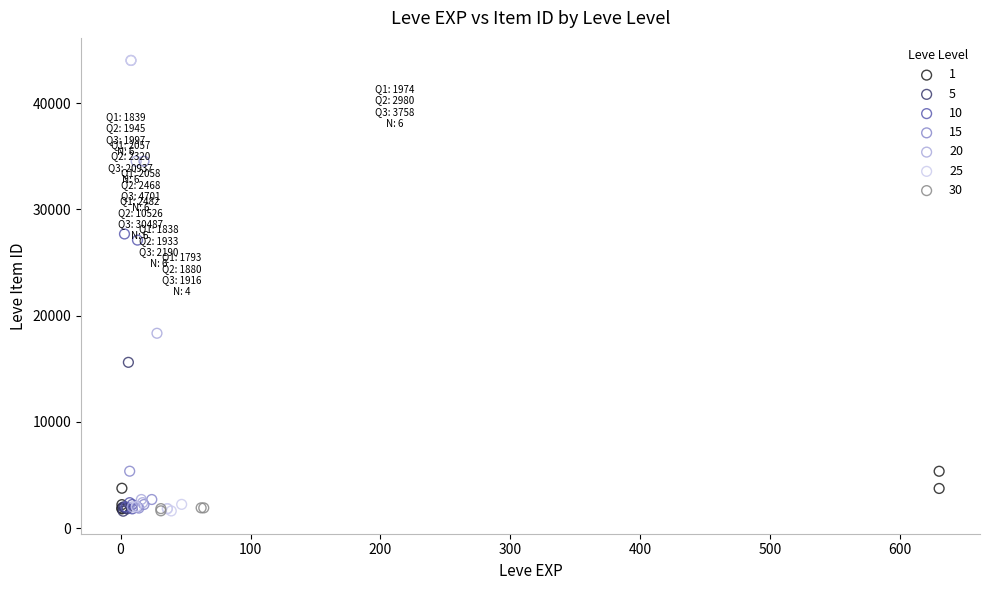

What are all the series names shown in the legend?

1, 5, 10, 15, 20, 25, 30